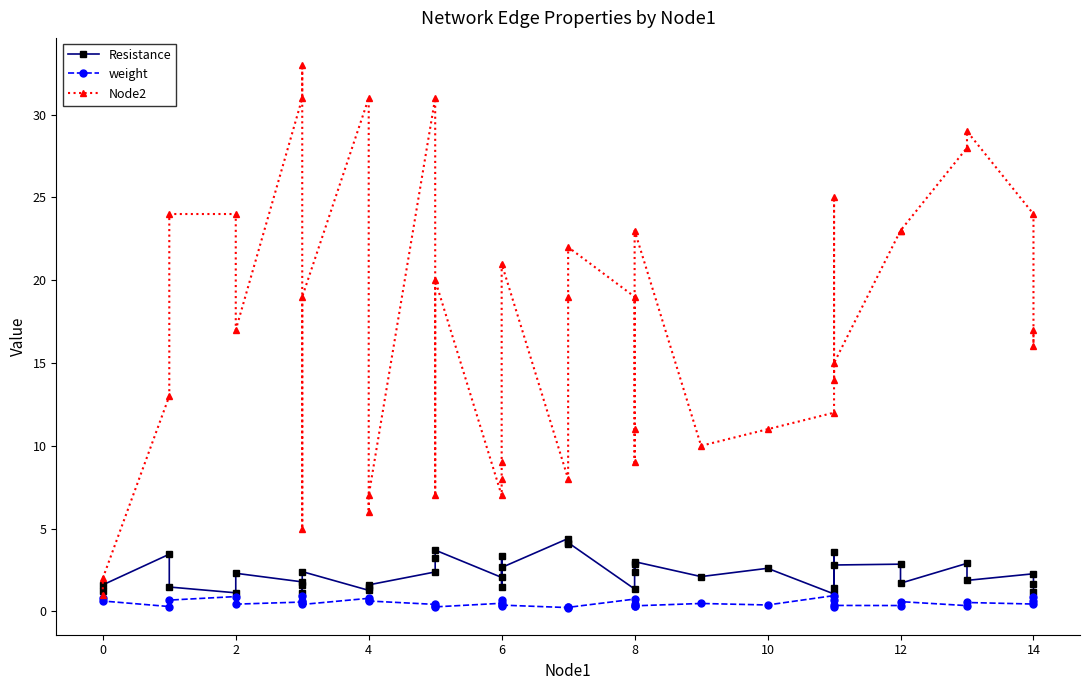

What are all the series names shown in the legend?

Resistance, weight, Node2